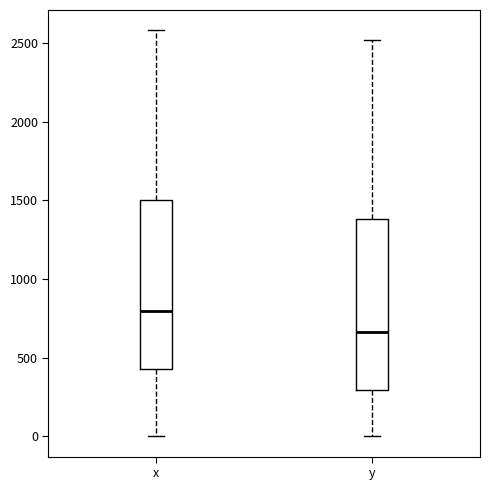

Reading left to right, read every box against the y-axis: the position of its median line, the range the box covers, and the ends of its whiskers. The values are not printed on the chart, so give them approximately, as read against the axis.

x: median 800, box 400 to 1500, whiskers 0 to 2600
y: median 650, box 300 to 1400, whiskers 0 to 2500